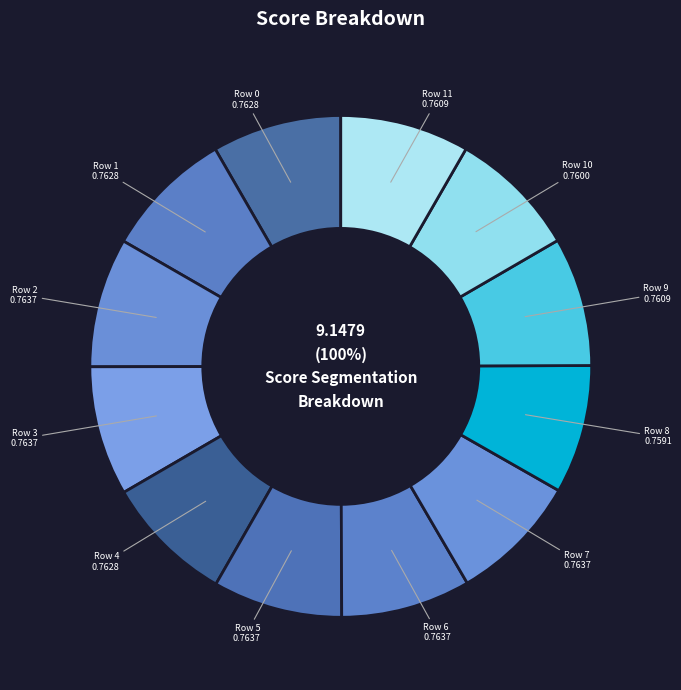

Count the number of slices in the pie.

12